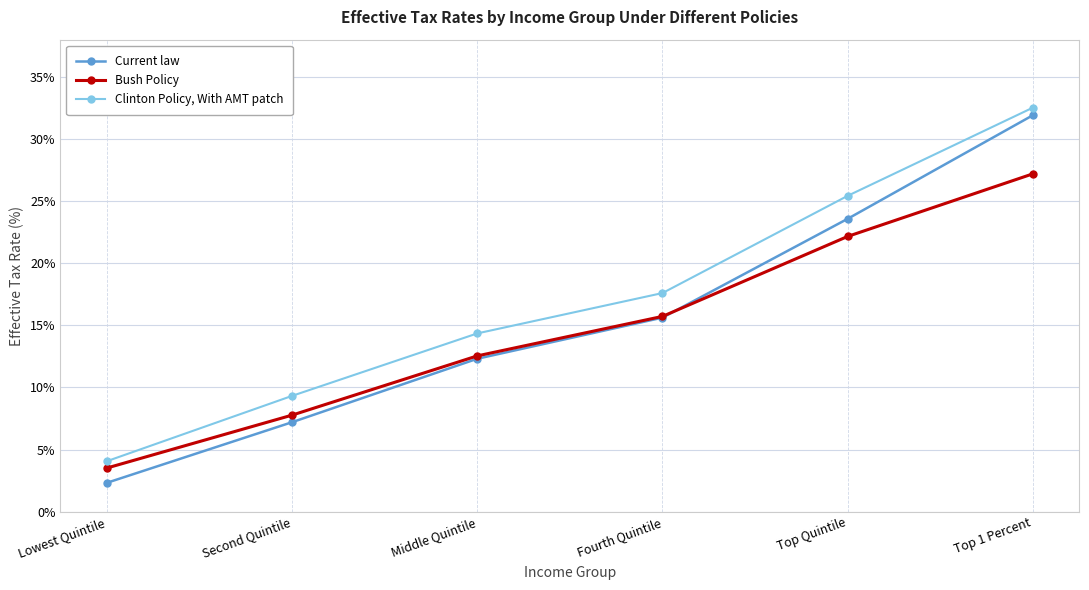

What is the sum of all Bush Policy values?

88.9